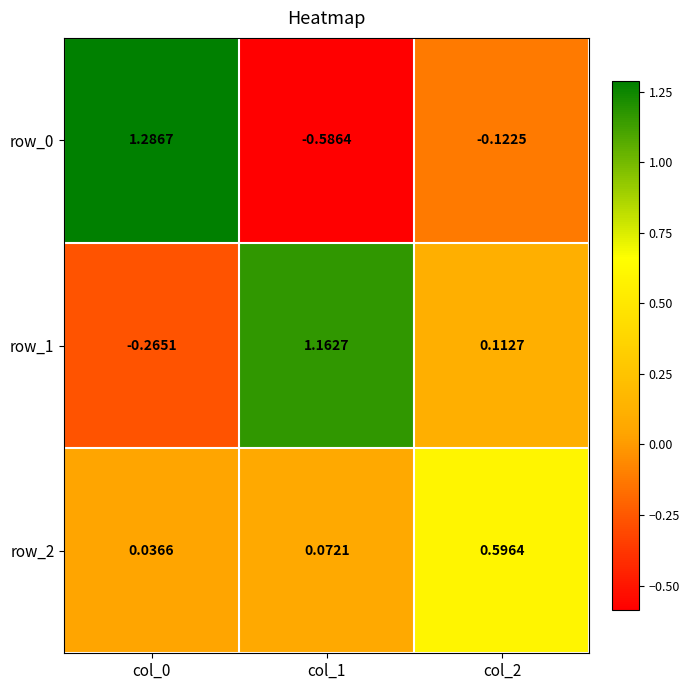

Which series changed the most between col_1 and col_2?

row_1